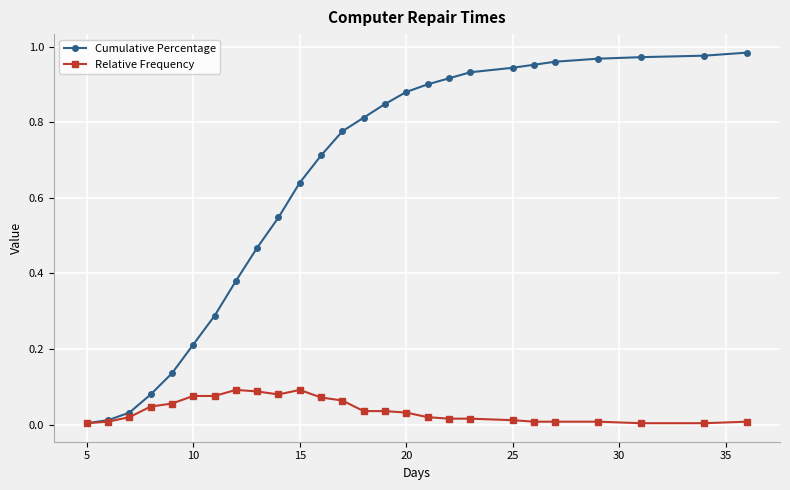

Which series has the widest spread of values?

Cumulative Percentage